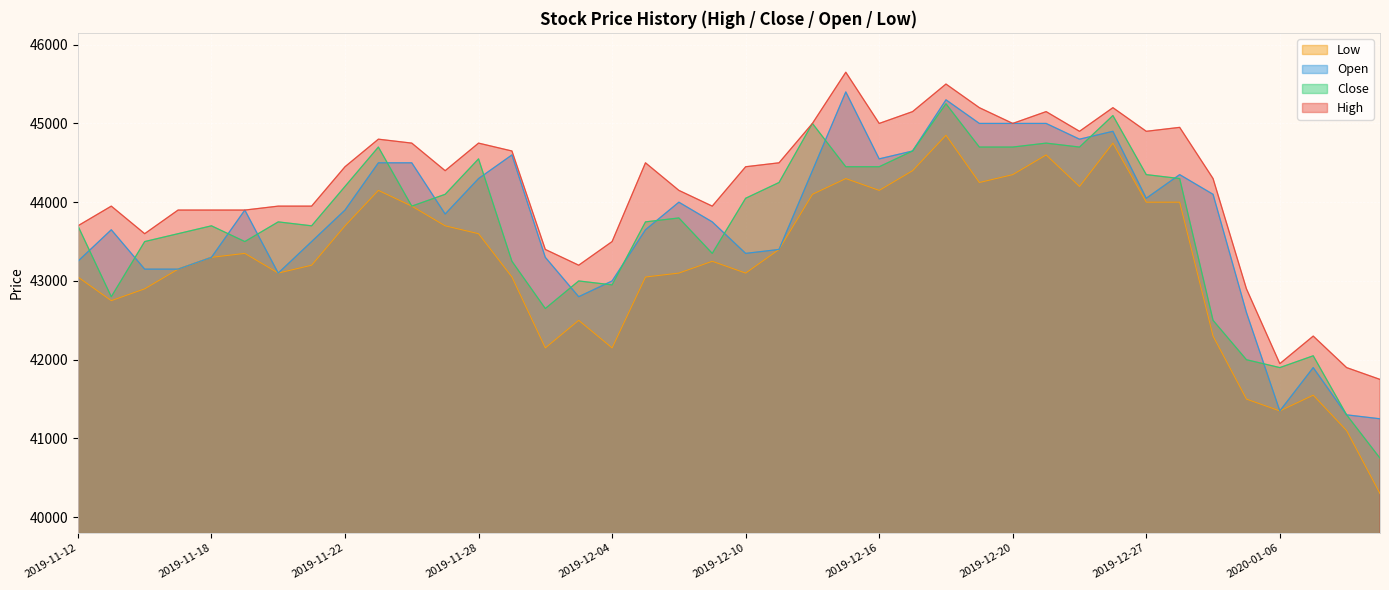

At which category is the sum across all series the highest?

2019-12-18